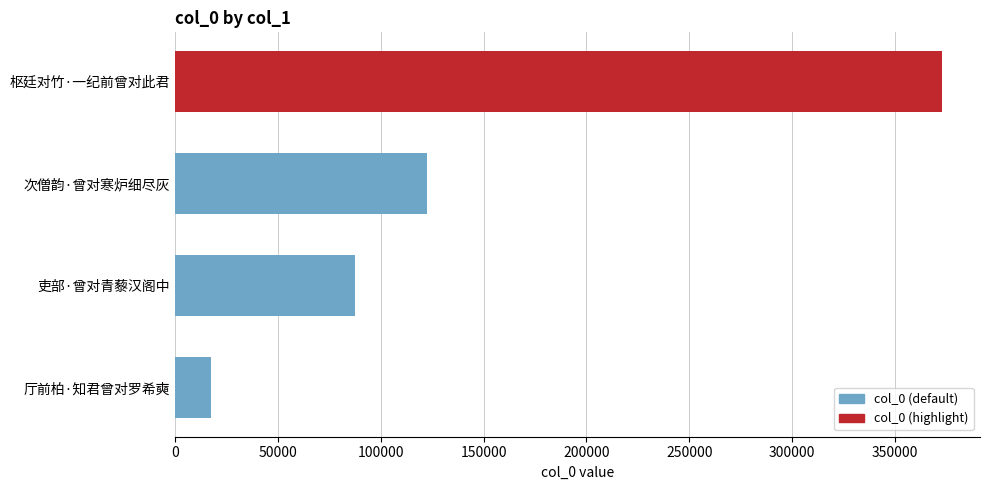

Does the chart contain any negative values?

No